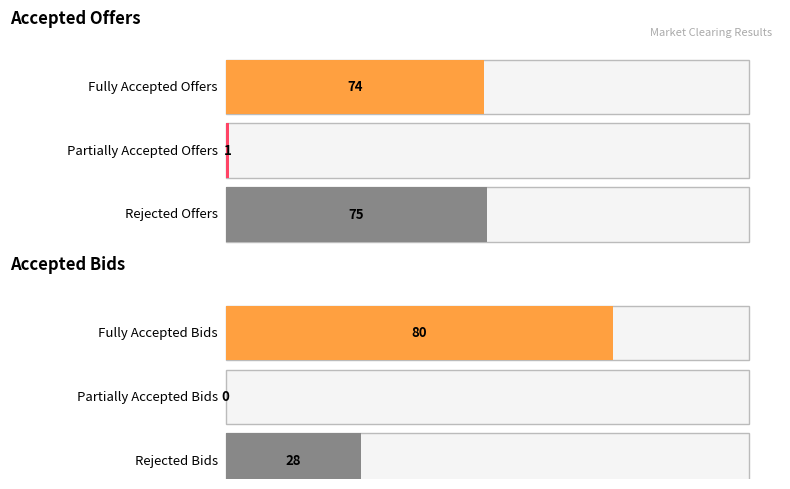

Which series has the widest spread of values?

Rejected